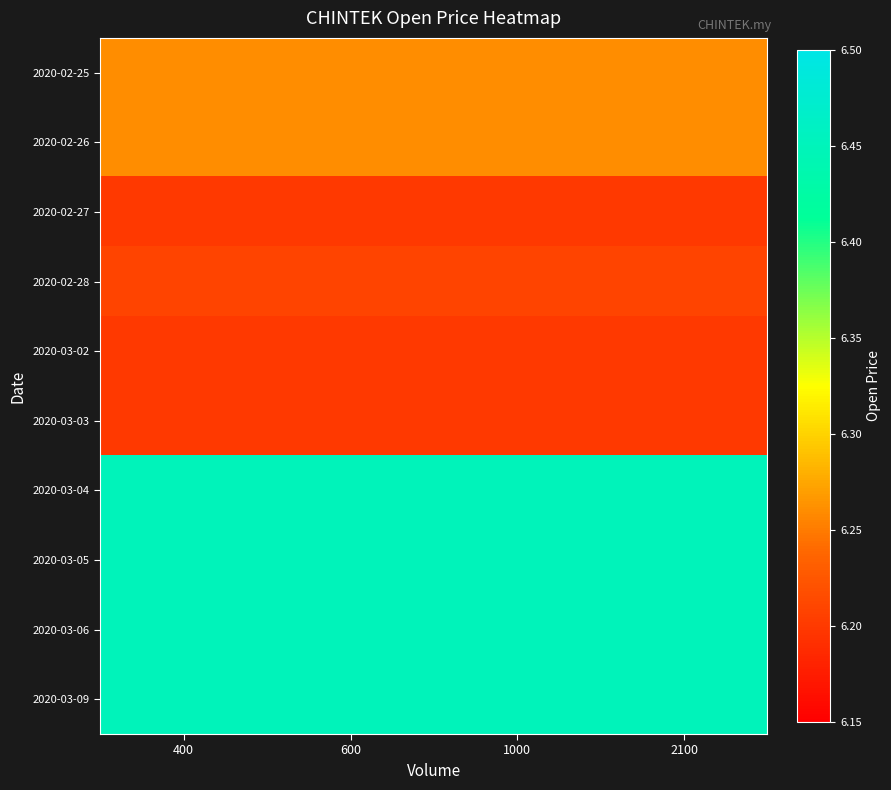

Reading left to right, what are all the values shown in this chart?

2020-02-25: 400=6.3	600=6.3	1000=6.3	2100=6.3
2020-02-26: 400=6.3	600=6.3	1000=6.3	2100=6.3
2020-02-27: 400=6.2	600=6.2	1000=6.2	2100=6.2
2020-02-28: 400=6.2	600=6.2	1000=6.2	2100=6.2
2020-03-02: 400=6.2	600=6.2	1000=6.2	2100=6.2
2020-03-03: 400=6.2	600=6.2	1000=6.2	2100=6.2
2020-03-04: 400=6.5	600=6.5	1000=6.5	2100=6.5
2020-03-05: 400=6.5	600=6.5	1000=6.5	2100=6.5
2020-03-06: 400=6.5	600=6.5	1000=6.5	2100=6.5
2020-03-09: 400=6.5	600=6.5	1000=6.5	2100=6.5